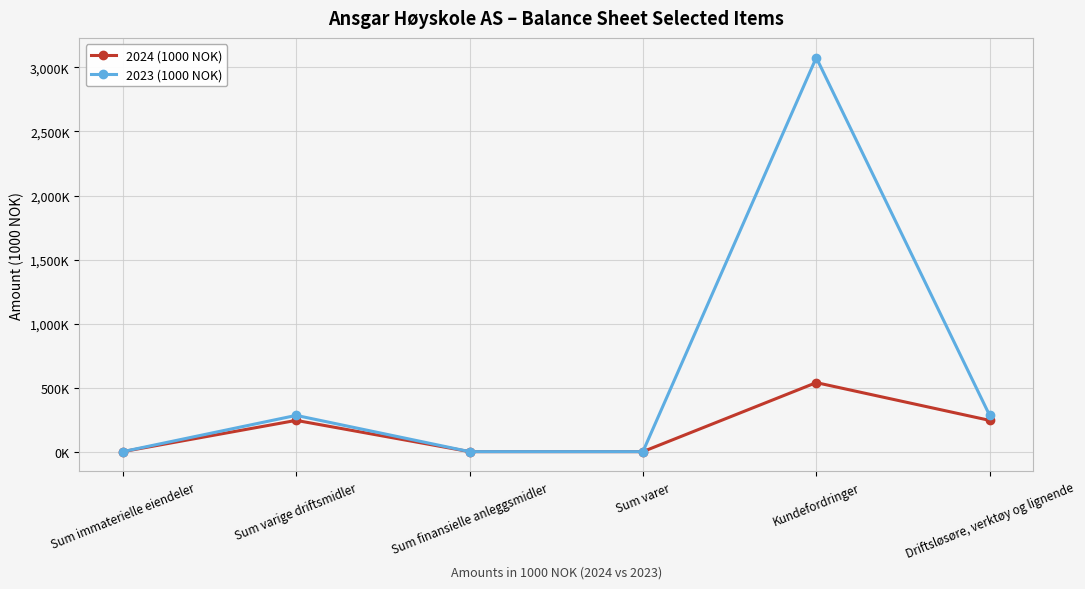

Which series has the largest total across all categories?

2023 (1000 NOK)